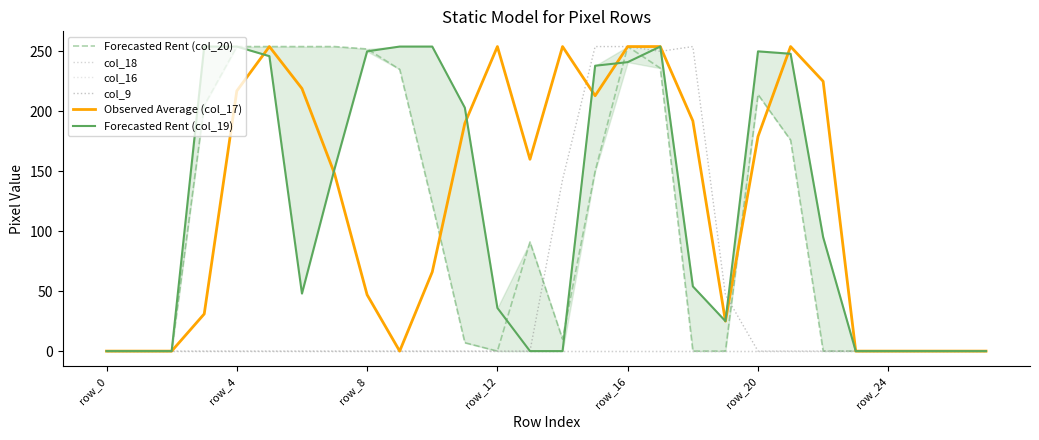

Where is col_18 nearest to the value 0?

row_0